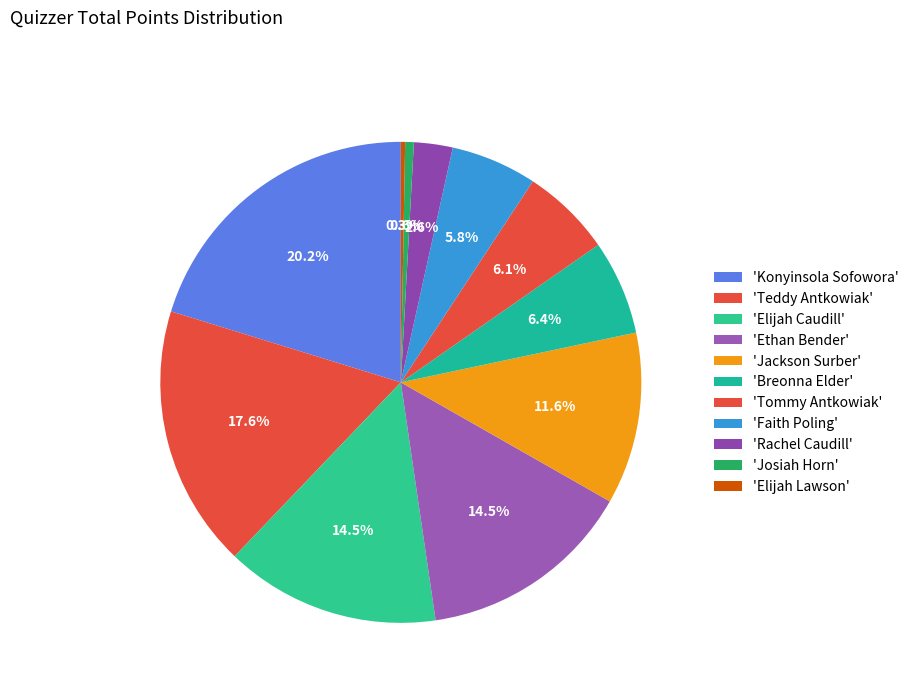

Count the number of slices in the pie.

11